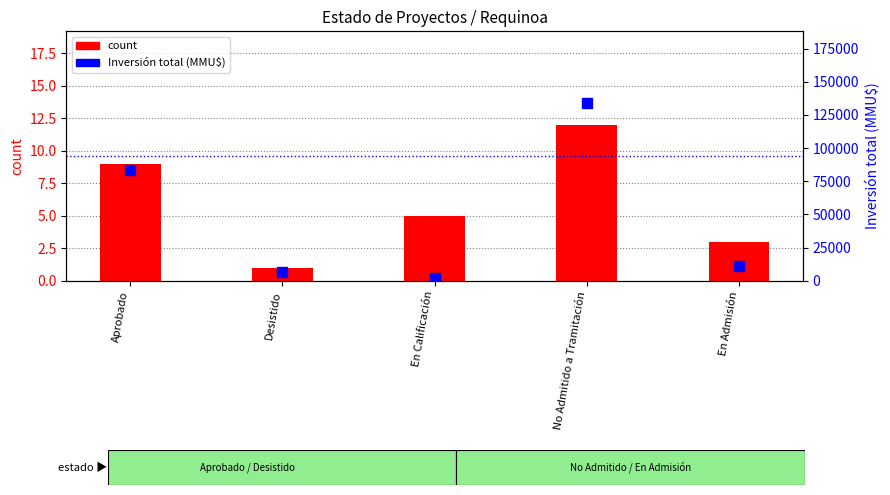

At how many categories does at least one series exceed 58026?

2